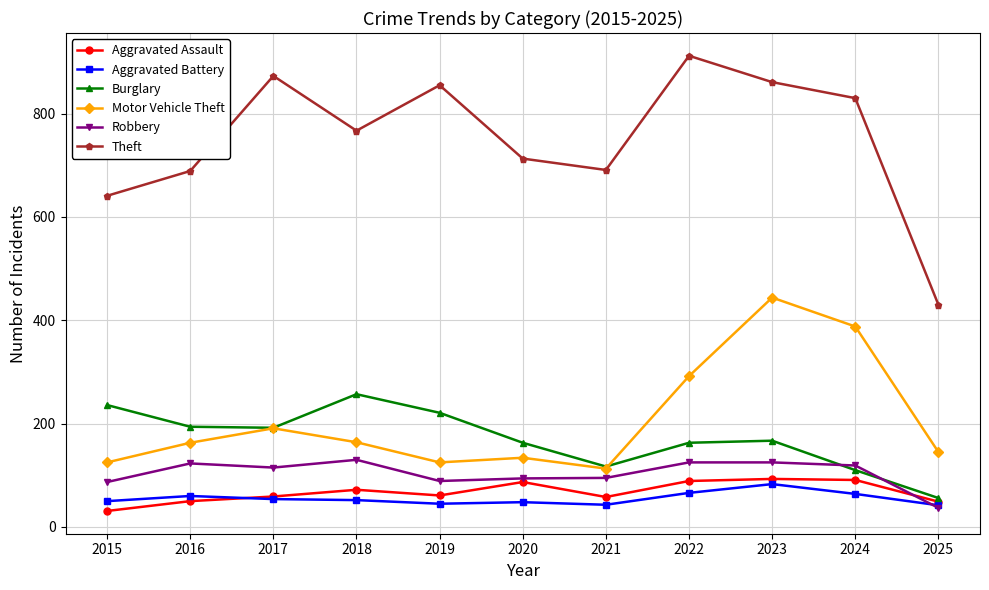

Which series has the largest range (max minus min)?

Theft